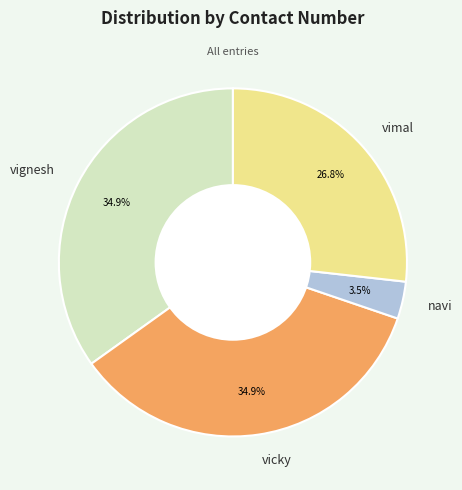

What percentage is the vimal slice, to the nearest percent?

27%